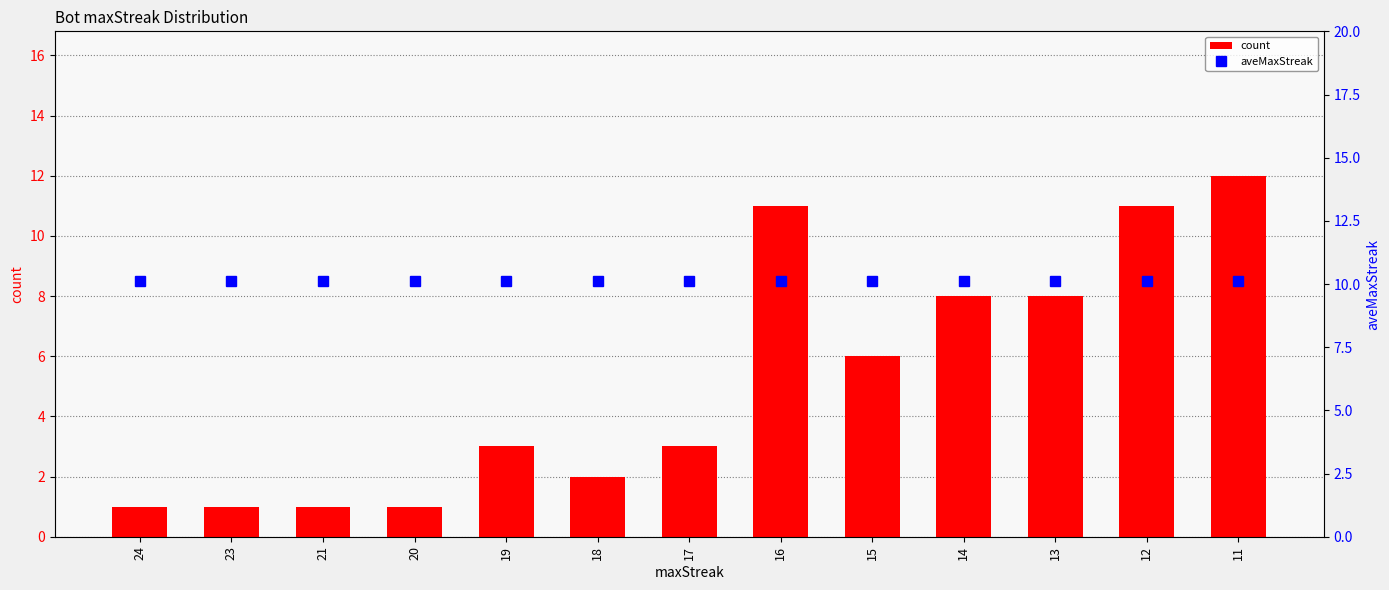

Is the value of aveMaxStreak at 18 greater than the value of count at 24?

Yes